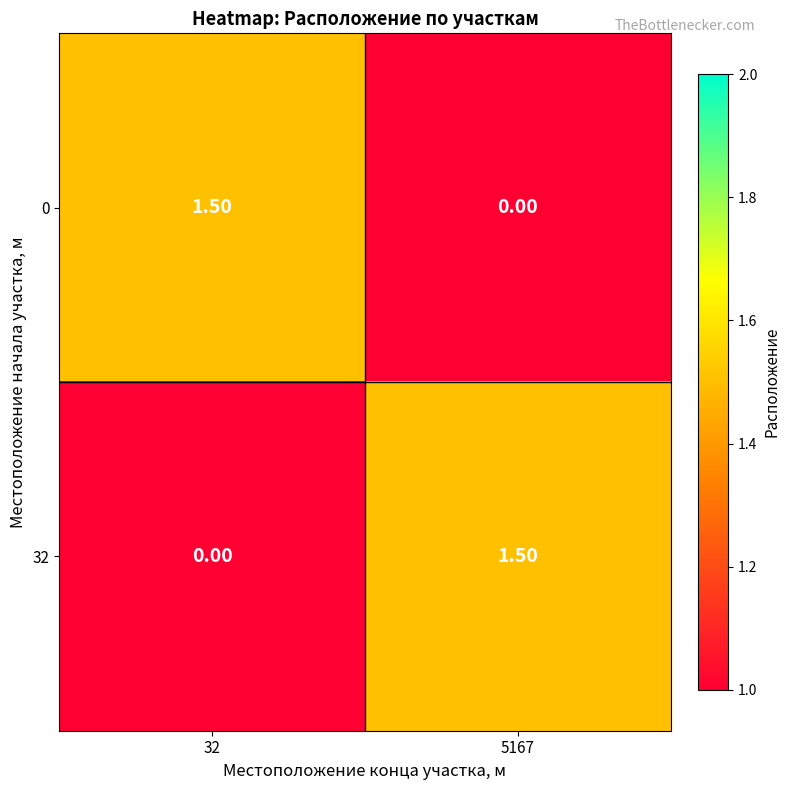

What is the difference between the 32 values at 5167 and 32?

1.5